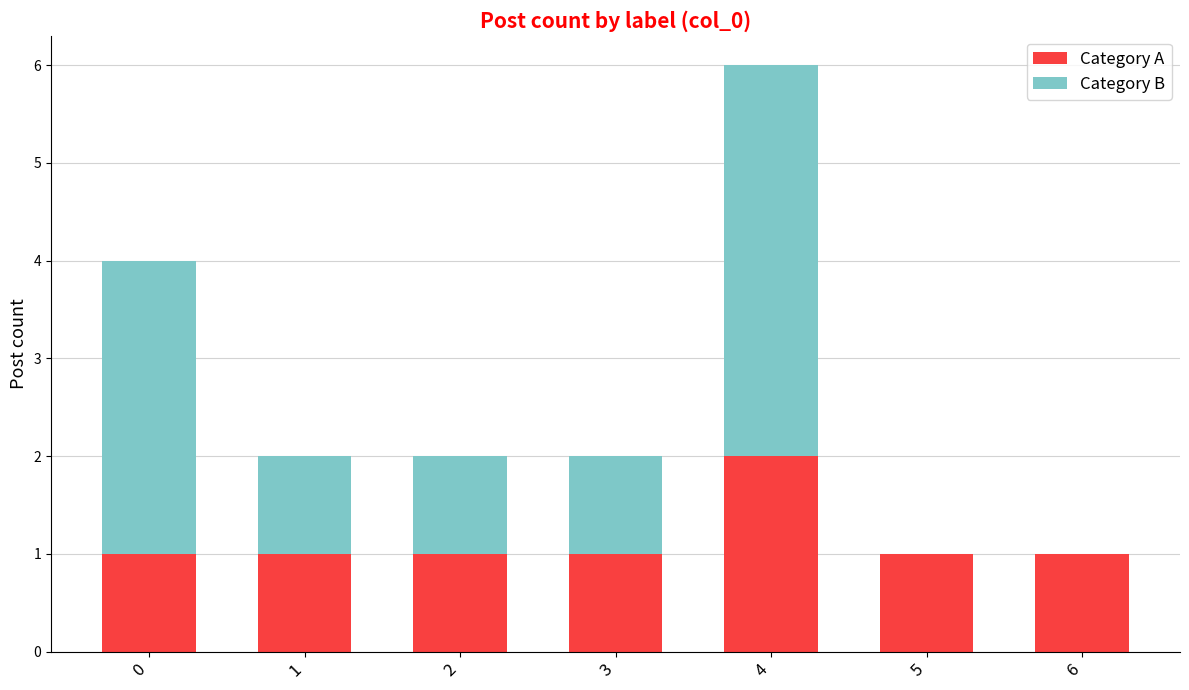

At which category is the sum across all series the highest?

4